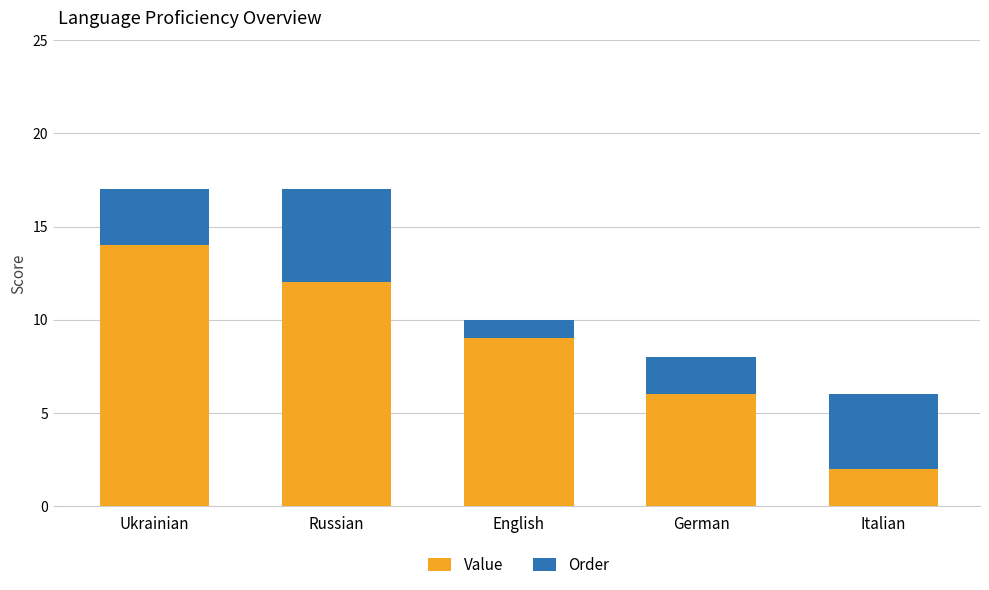

The Value series shows 6 at German. True or false?

True